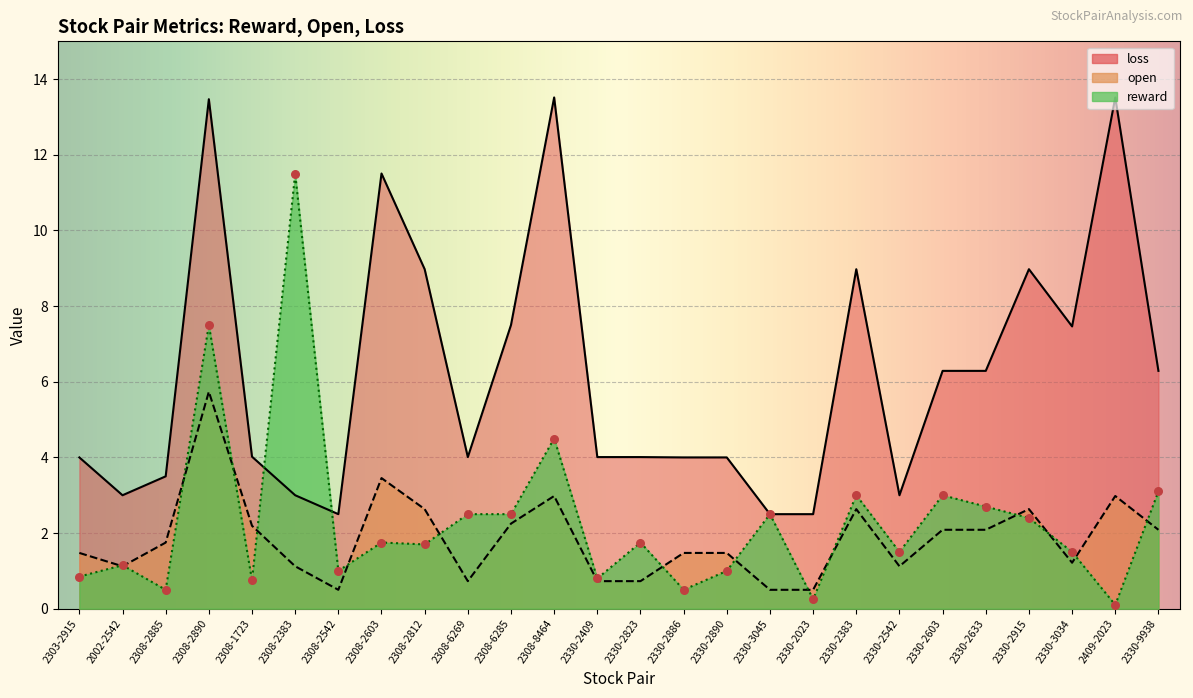

What is the total value across all series at 2330-2915?

14.0